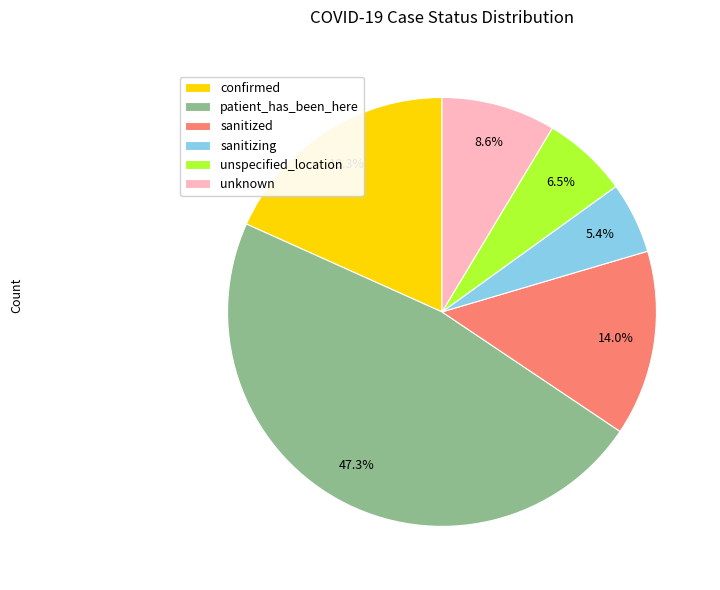

To the nearest percent, what is the combined percentage of sanitizing and sanitized?

19%